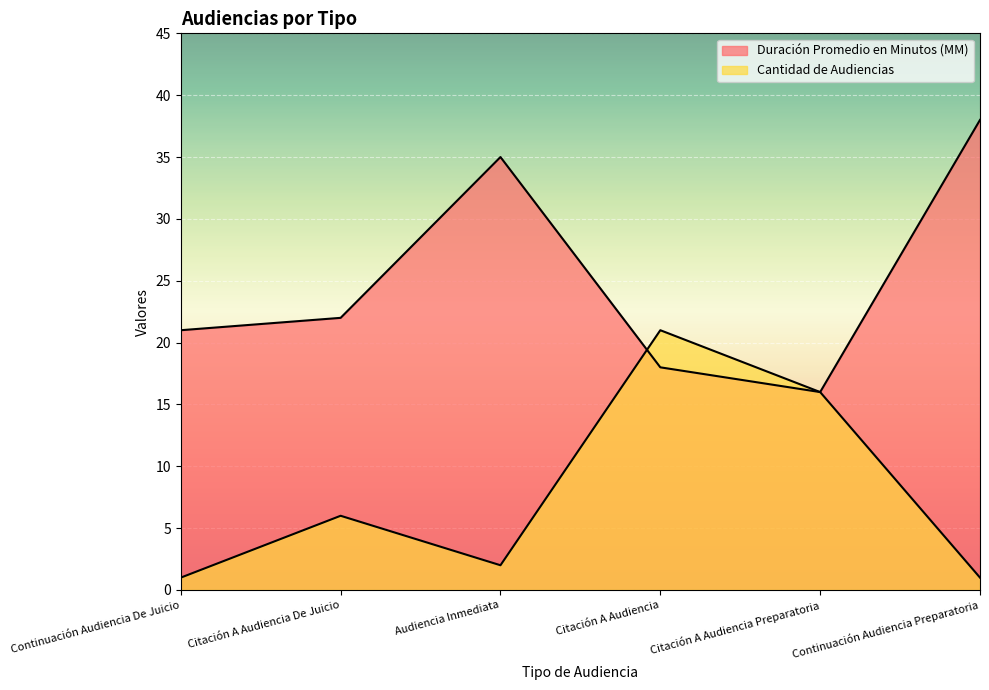

Which series has the widest spread of values?

Duración Promedio en Minutos (MM)